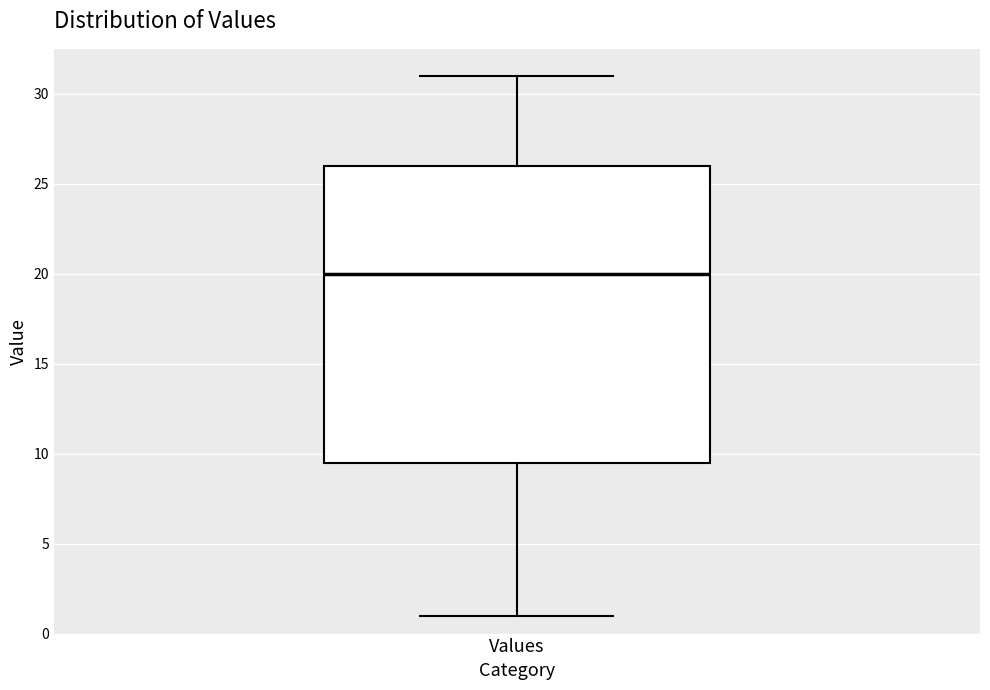

Where is the lower edge of the box for Values on the y-axis? The values are not printed on the chart, so give them approximately, as read against the axis.

9.5